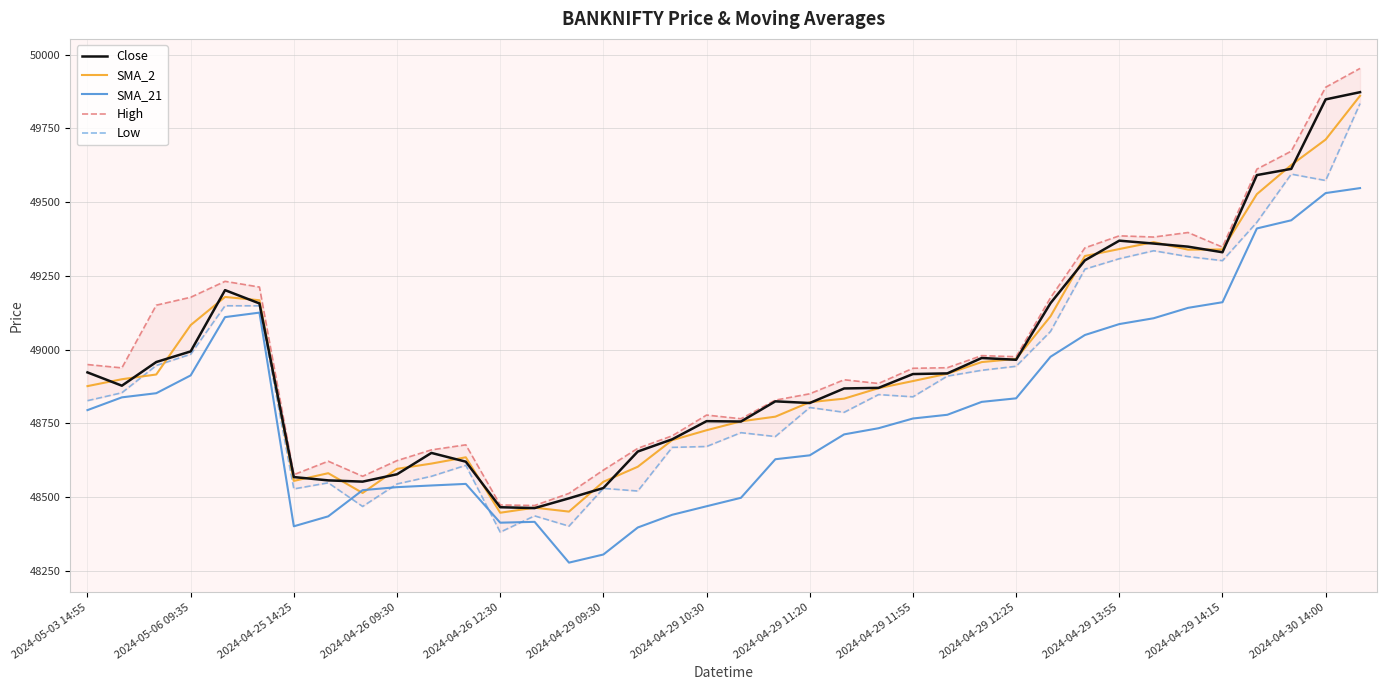

What is the maximum value shown in the chart?

49953.4